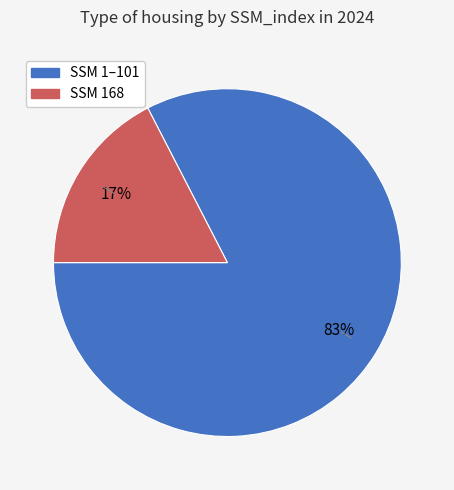

To the nearest percent, what is the average slice percentage?

50%